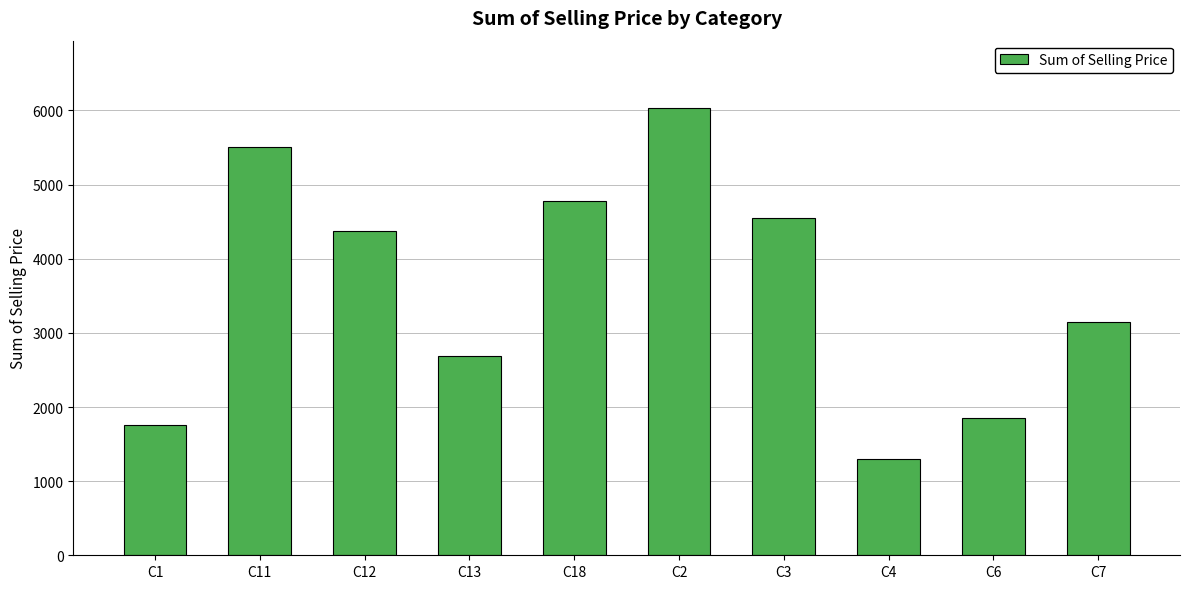

Reading left to right, what are all the values shown in this chart?

C1=1758.4	C11=5510.5	C12=4376.4	C13=2691.6	C18=4785.3	C2=6036.4	C3=4545.4	C4=1304.9	C6=1851.6	C7=3151.4